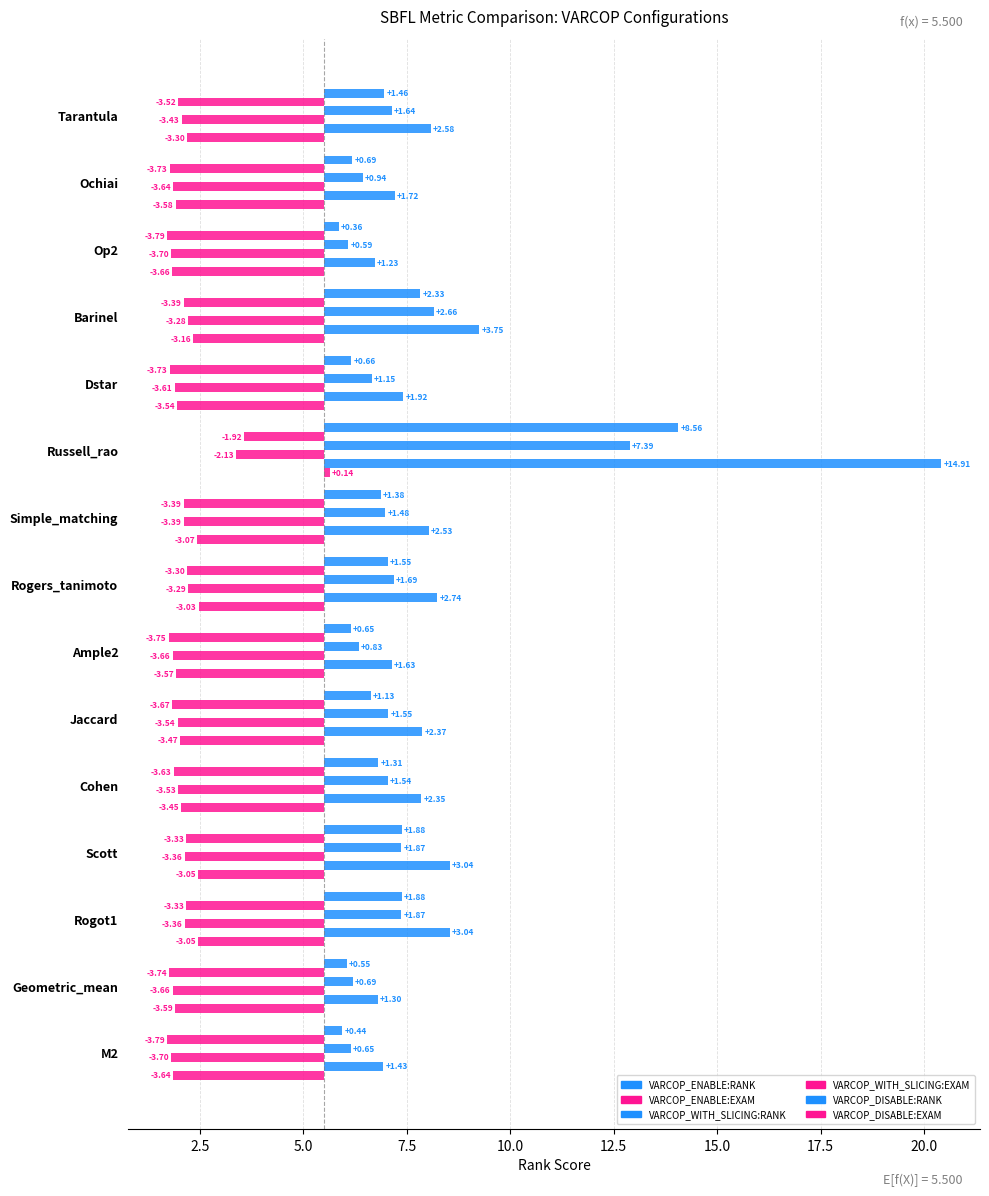

What is the highest value of the VARCOP_WITH_SLICING:EXAM series?

-2.1